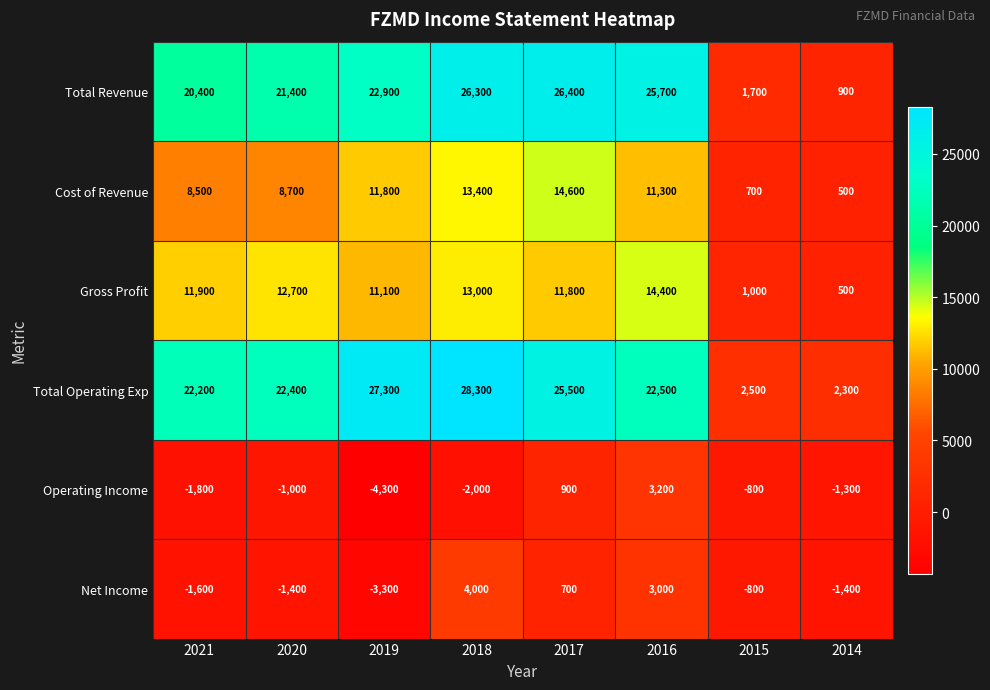

What is the difference between the maximum and minimum values in the Total Revenue series?

25500